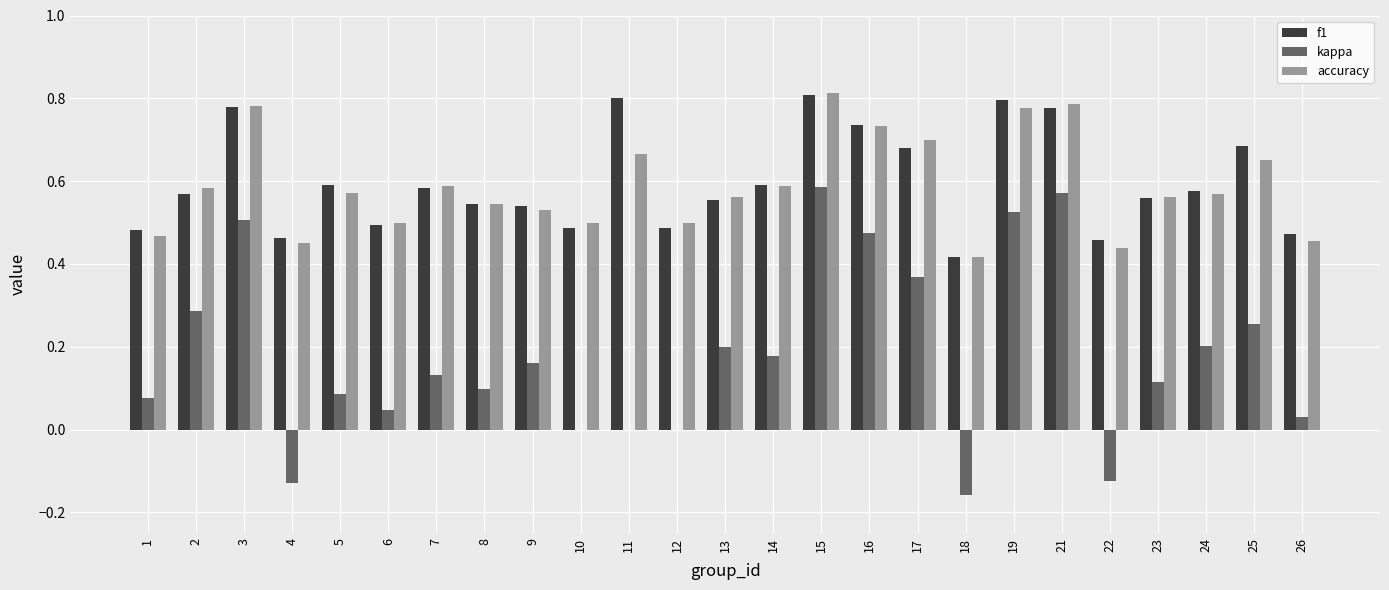

Between 6 and 15, which series saw the biggest shift?

kappa